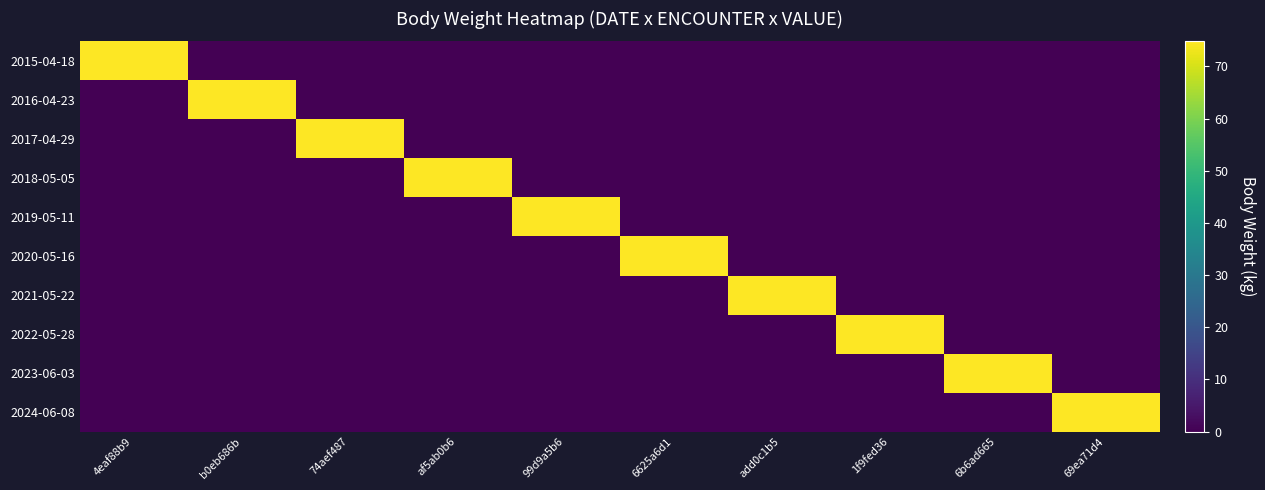

What is the total value across all series at 69ea71d4?

74.8